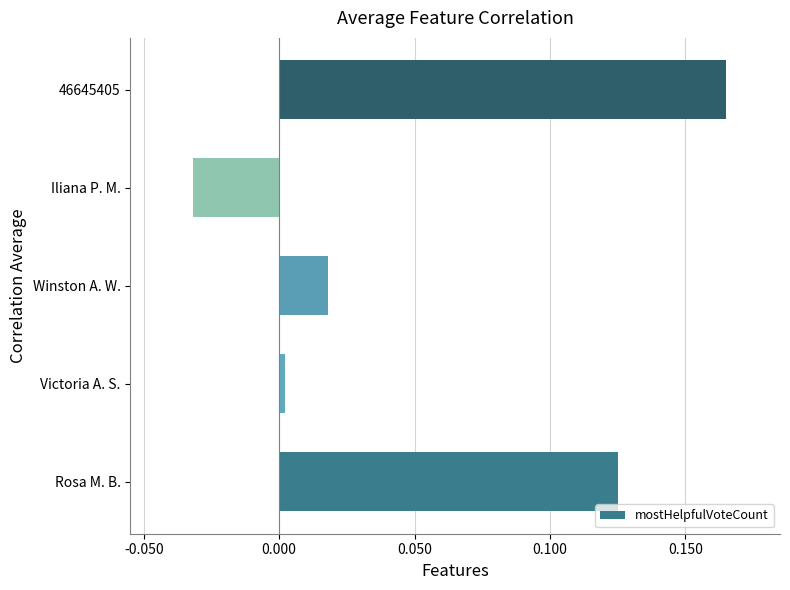

Which label corresponds to the smallest value in the chart?

Iliana P. M.